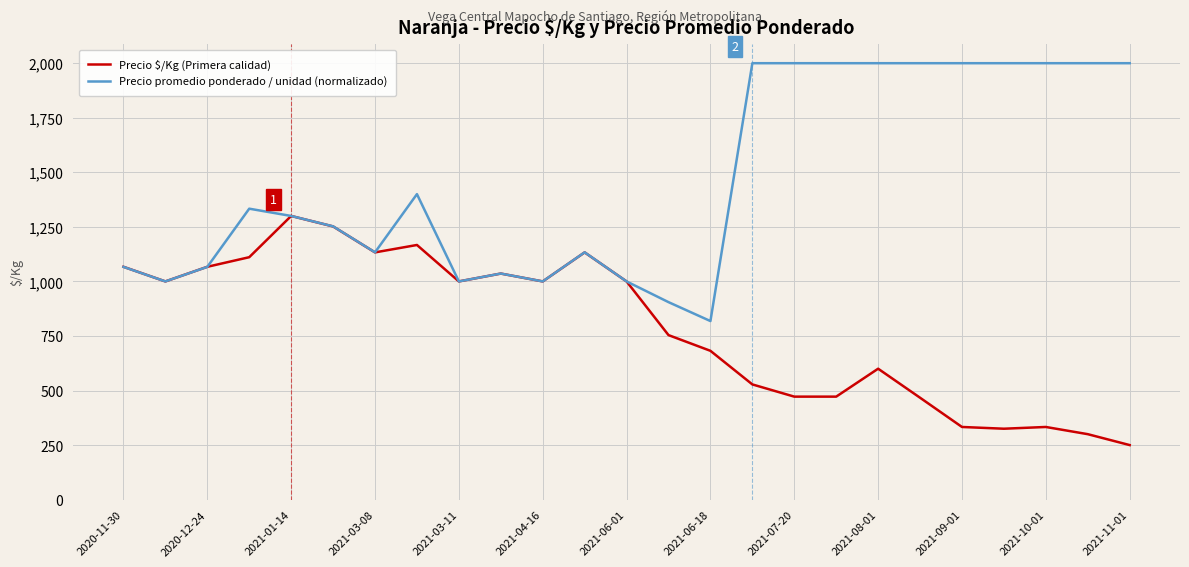

Which series has the widest spread of values?

Precio promedio ponderado / unidad (normalizado)